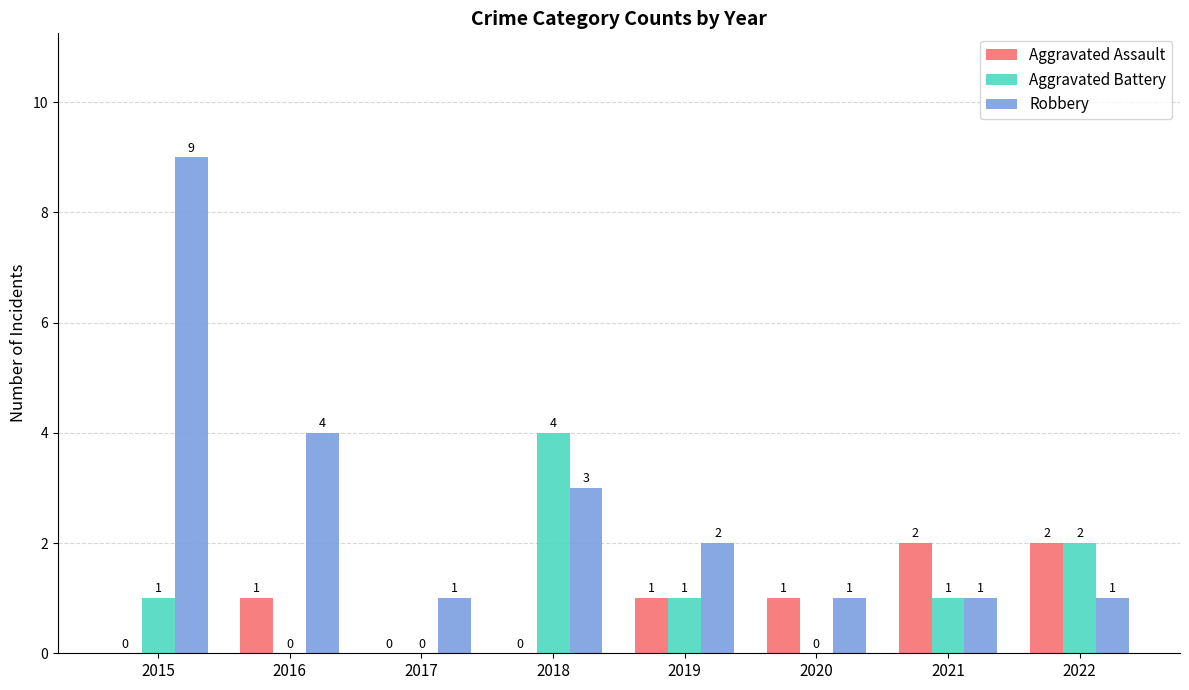

Which category has the highest value across all series?

2015